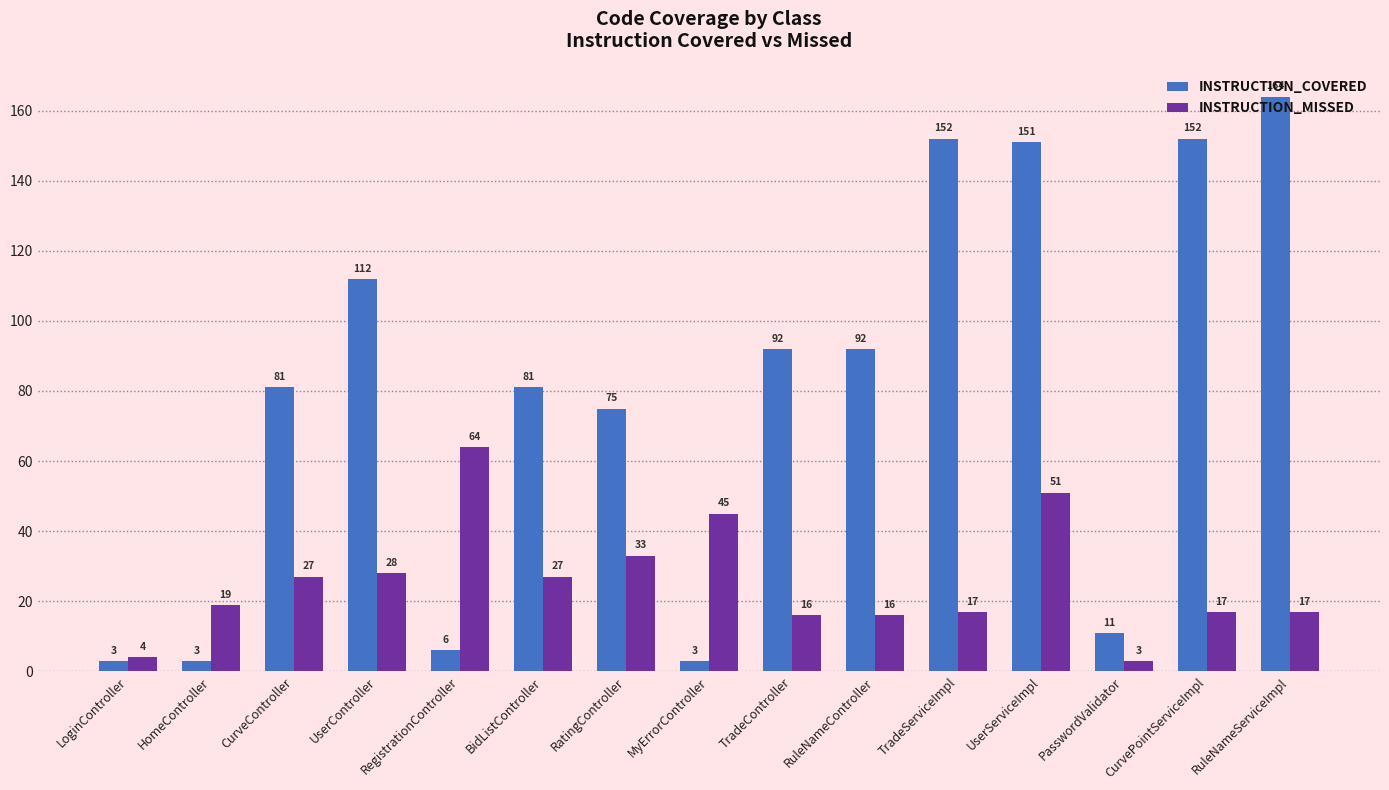

Reading left to right, list all the values displayed in this chart.

INSTRUCTION_COVERED: LoginController=3	HomeController=3	CurveController=81	UserController=112	RegistrationController=6	BidListController=81	RatingController=75	MyErrorController=3	TradeController=92	RuleNameController=92	TradeServiceImpl=152	UserServiceImpl=151	PasswordValidator=11	CurvePointServiceImpl=152	RuleNameServiceImpl=164
INSTRUCTION_MISSED: LoginController=4	HomeController=19	CurveController=27	UserController=28	RegistrationController=64	BidListController=27	RatingController=33	MyErrorController=45	TradeController=16	RuleNameController=16	TradeServiceImpl=17	UserServiceImpl=51	PasswordValidator=3	CurvePointServiceImpl=17	RuleNameServiceImpl=17